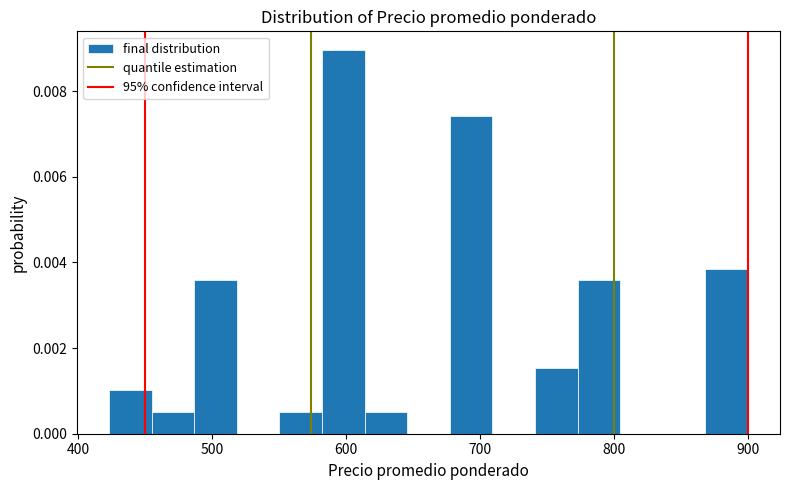

Read against the x-axis, roughly where is the centre of the tallest bar?

600